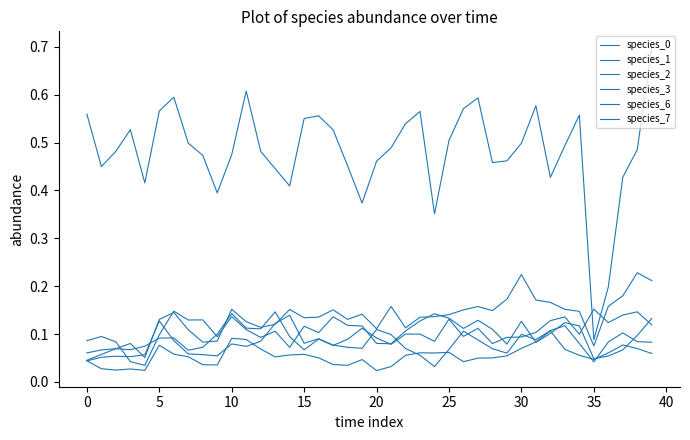

Does the chart have visible grid lines?

No